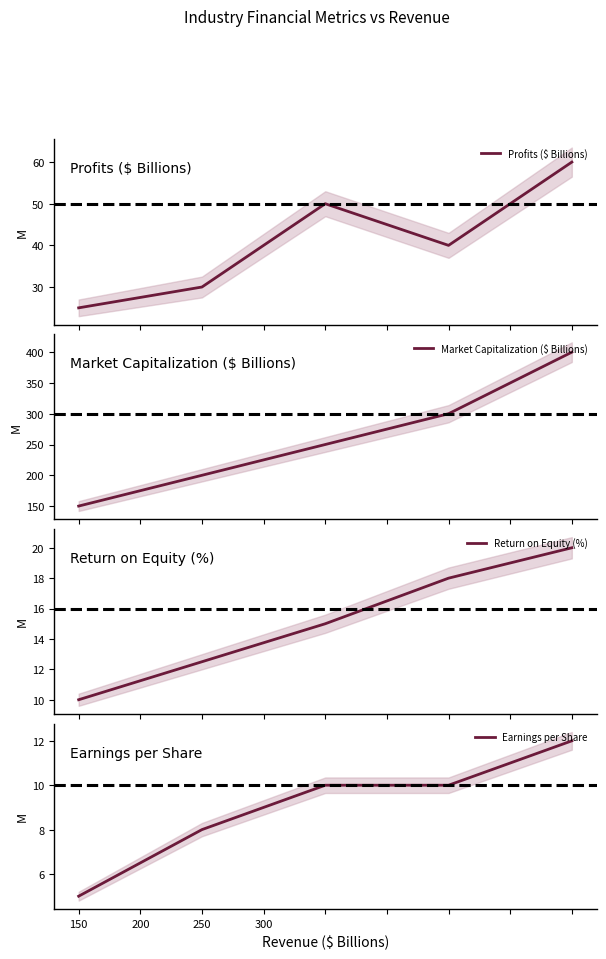

What are all the series names shown in the legend?

Profits ($ Billions), Market Capitalization ($ Billions), Return on Equity (%), Earnings per Share